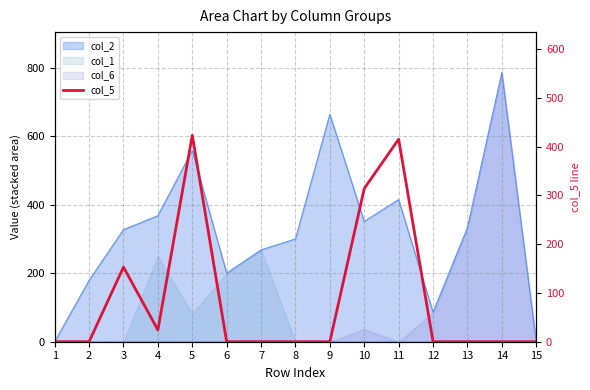

What is the average value?

89